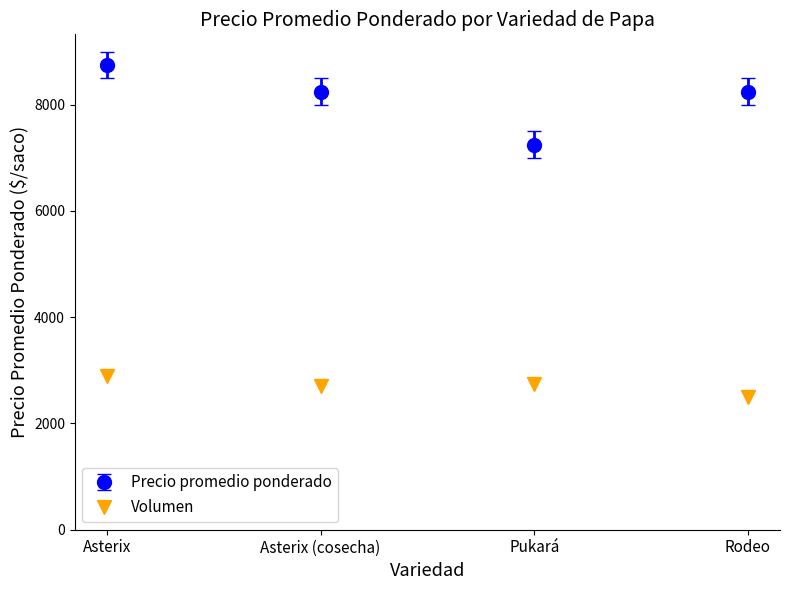

How many series are shown in this chart?

2